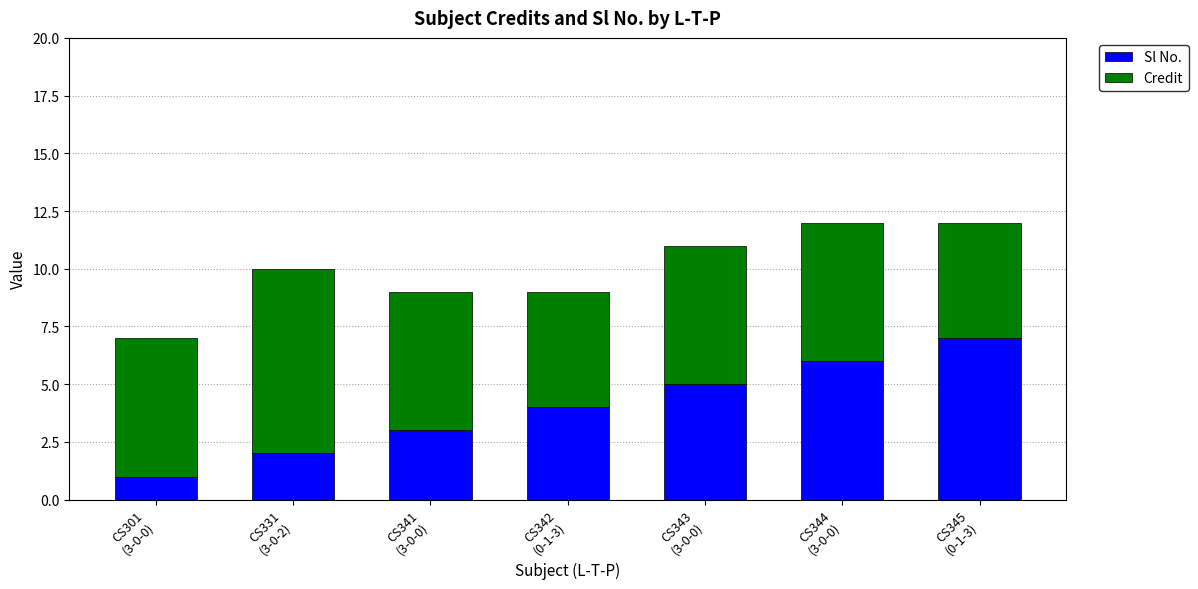

At which label is Sl No. closest to 4?

CS342
(0-1-3)